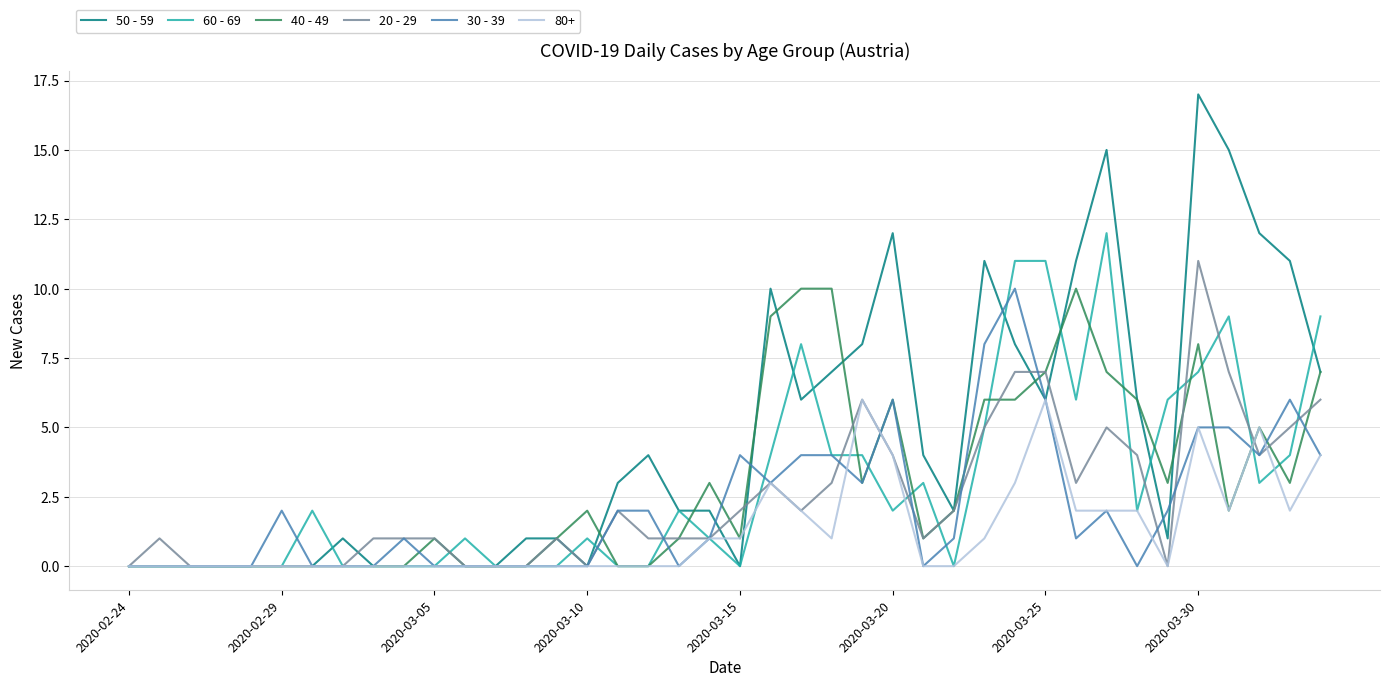

Which series has the widest spread of values?

50 - 59